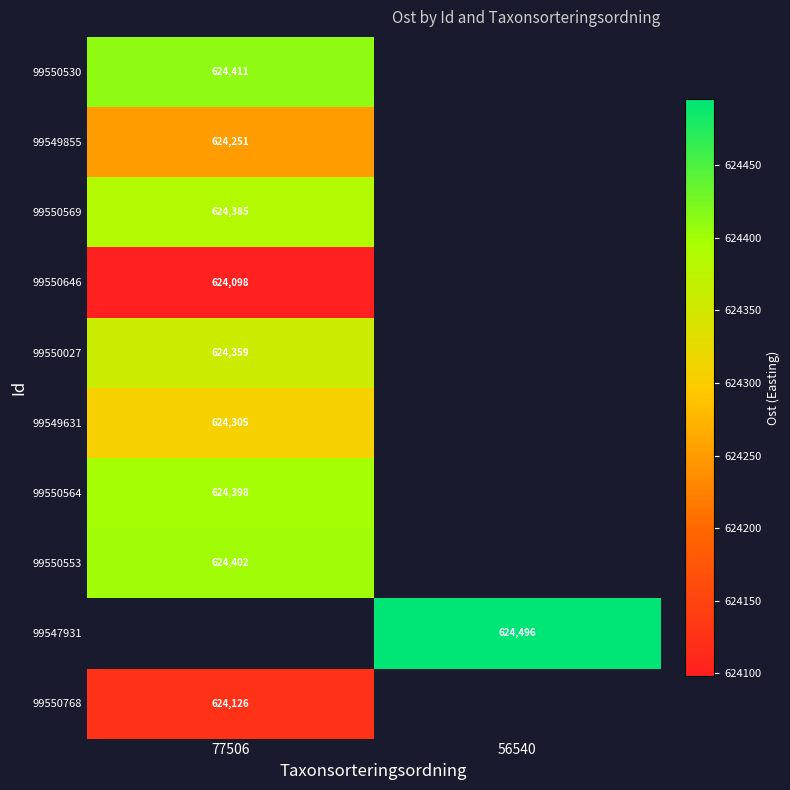

Which category has the highest value in the 99550768 series?

77506